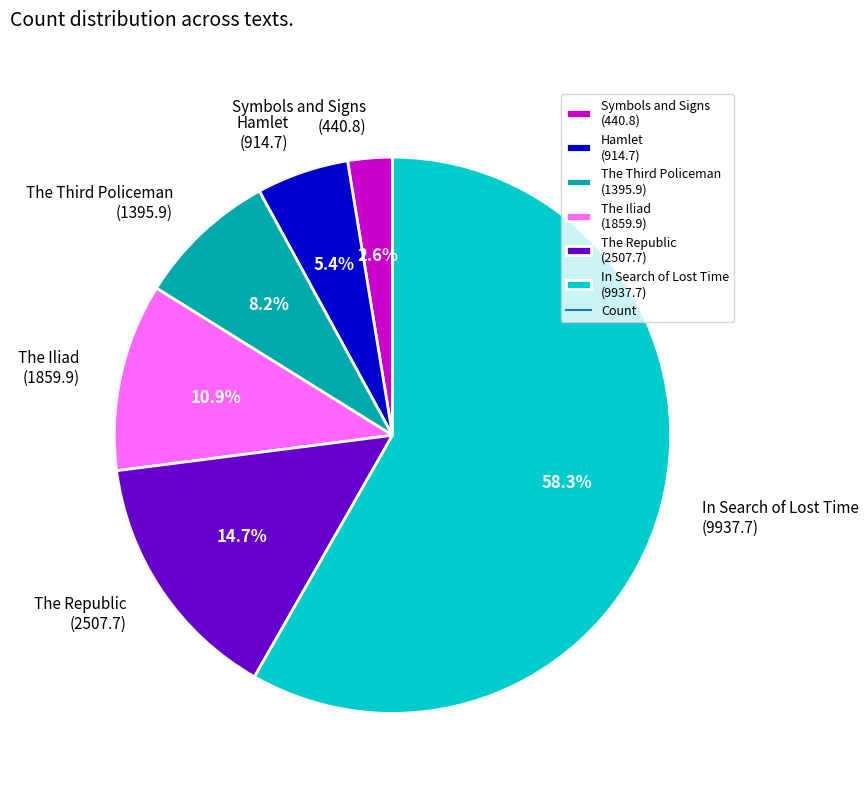

The The Iliad slice represents 11% of the pie. True or false?

True